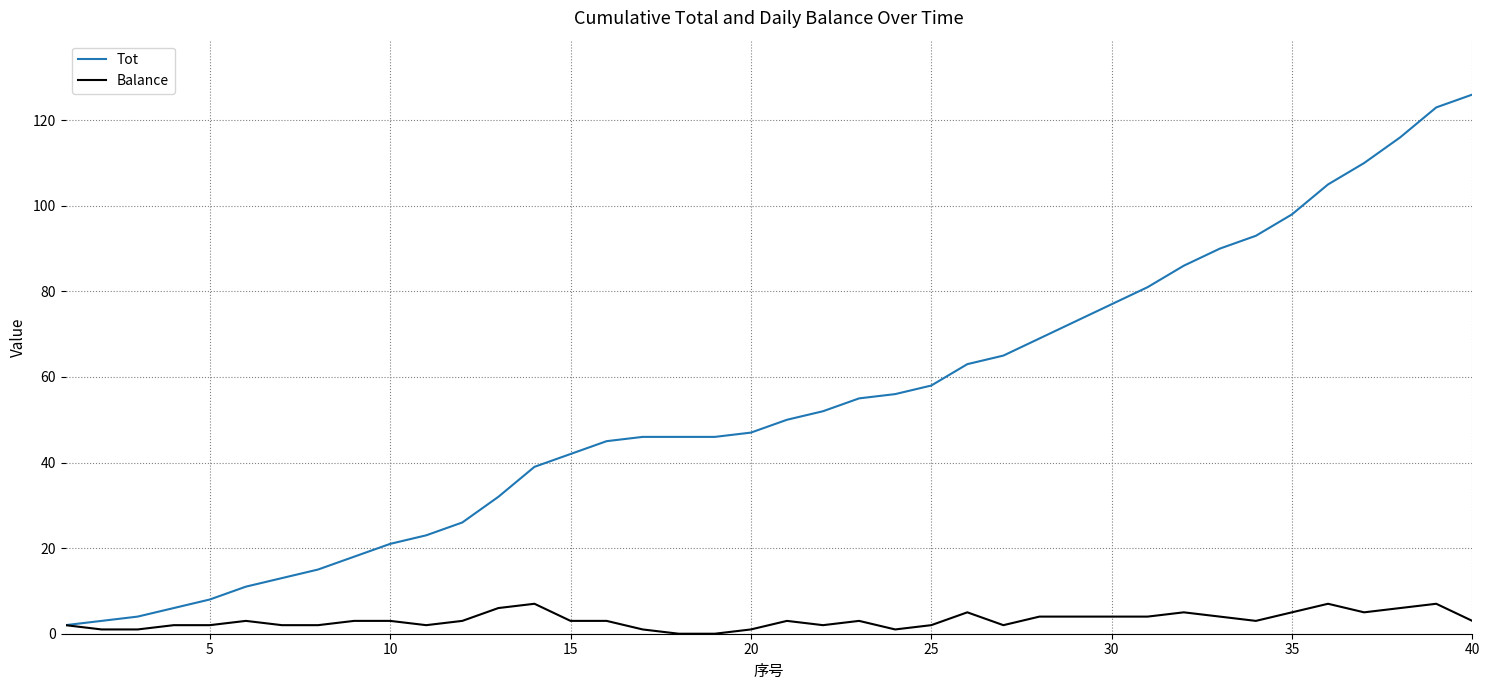

What is the maximum value shown in the chart?

126